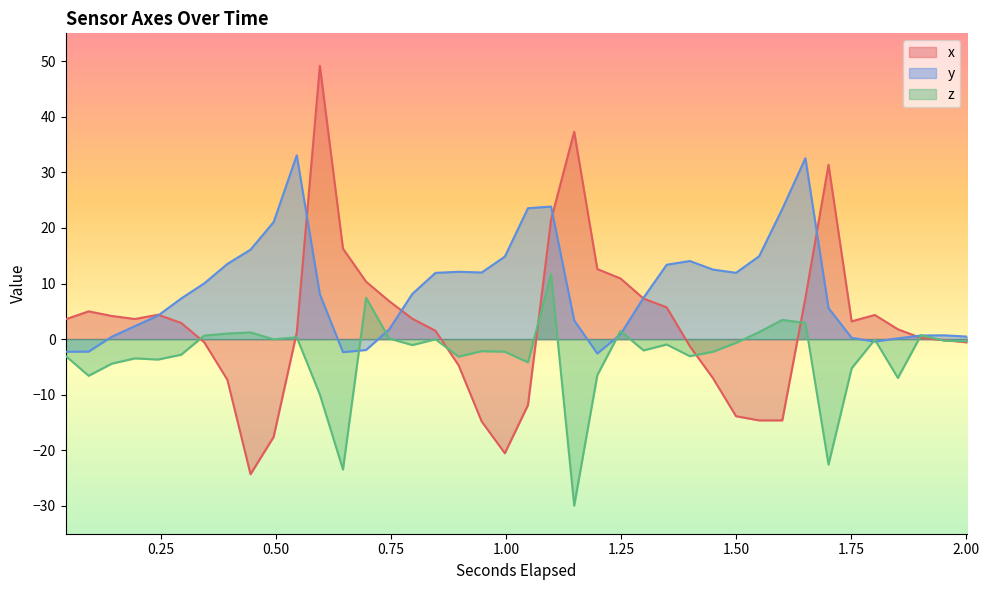

List the series in order of their overall mean, highest first.

y, x, z